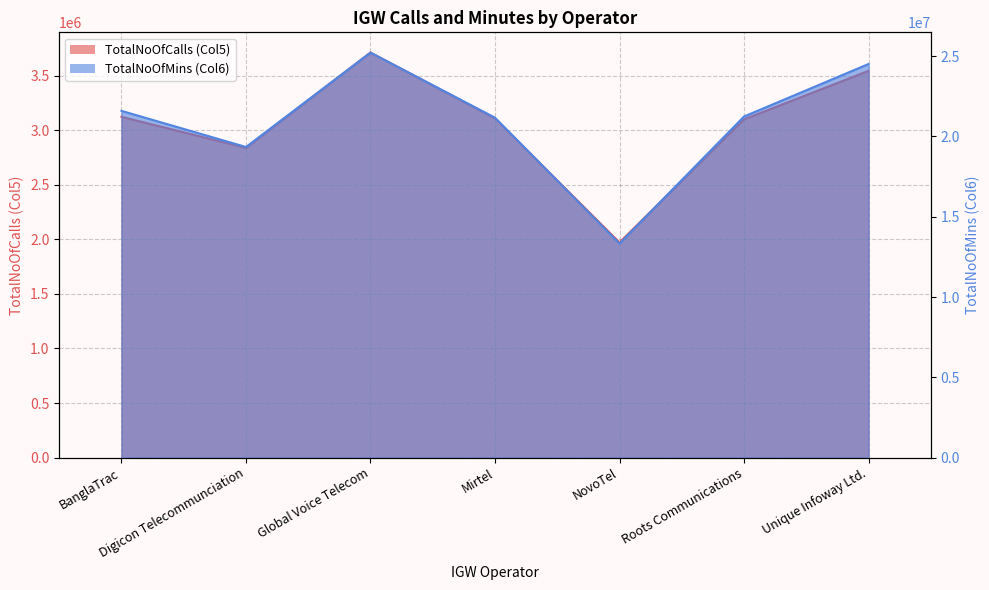

What position from the right is Unique Infoway Ltd.?

1